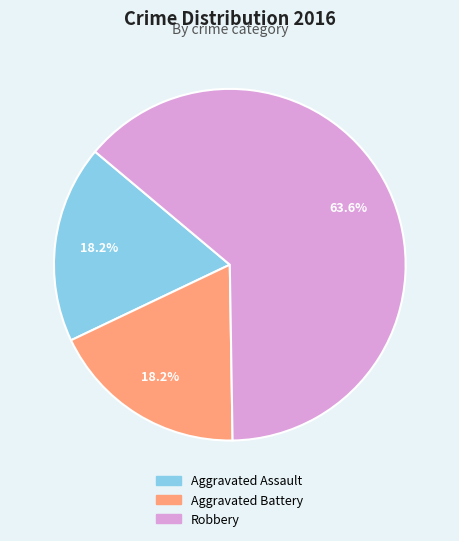

Do Aggravated Battery and Aggravated Assault together represent more than half of the pie?

No